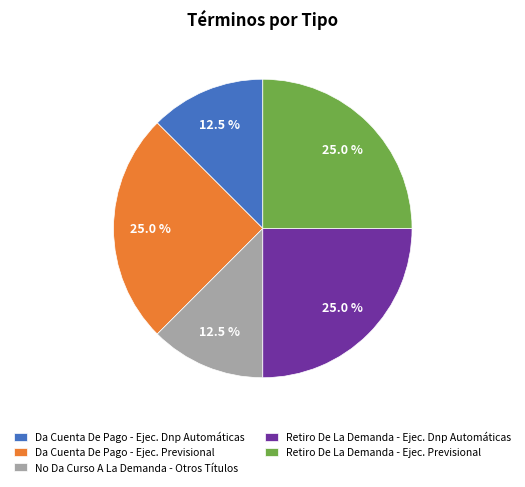

What is the total percentage of Da Cuenta De Pago - Ejec. Dnp Automáticas and Da Cuenta De Pago - Ejec. Previsional?

37.5%